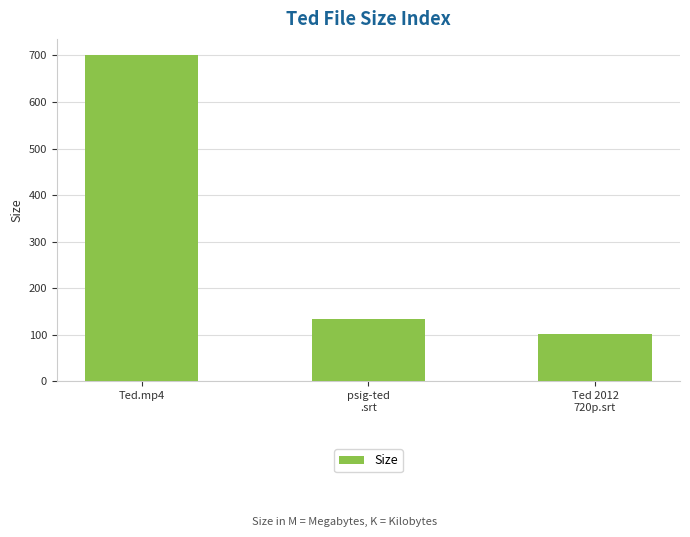

What is the minimum value shown in the chart?

102.5